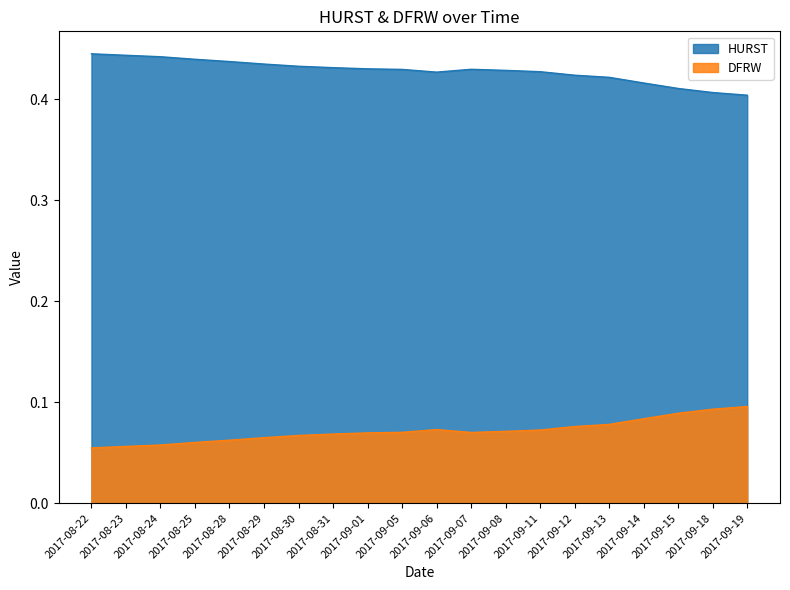

Count the HURST values in the range 0 to 1.

20